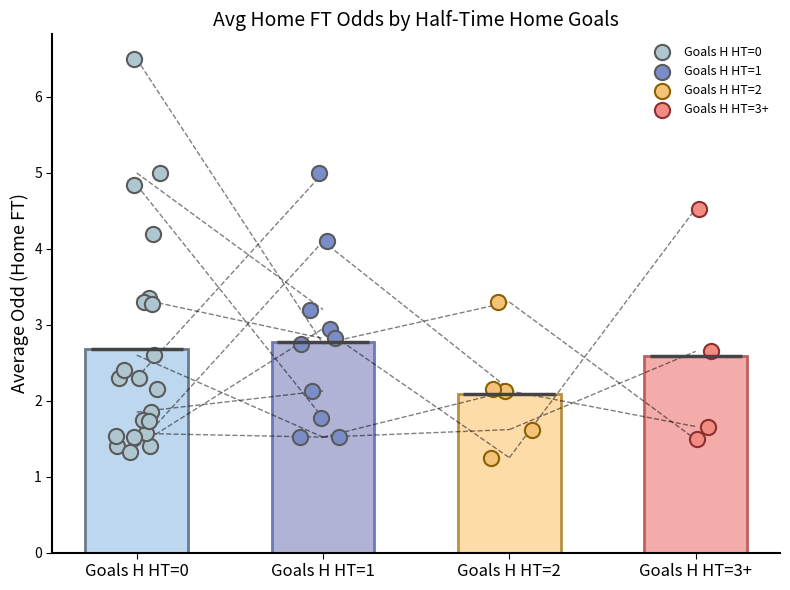

What is the total value across all series at 0?

10.1